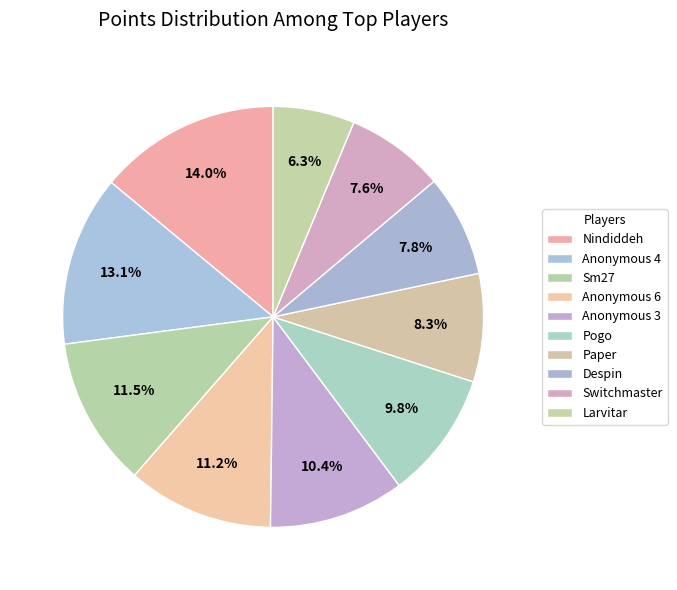

Which category has the smallest portion of the pie?

Larvitar